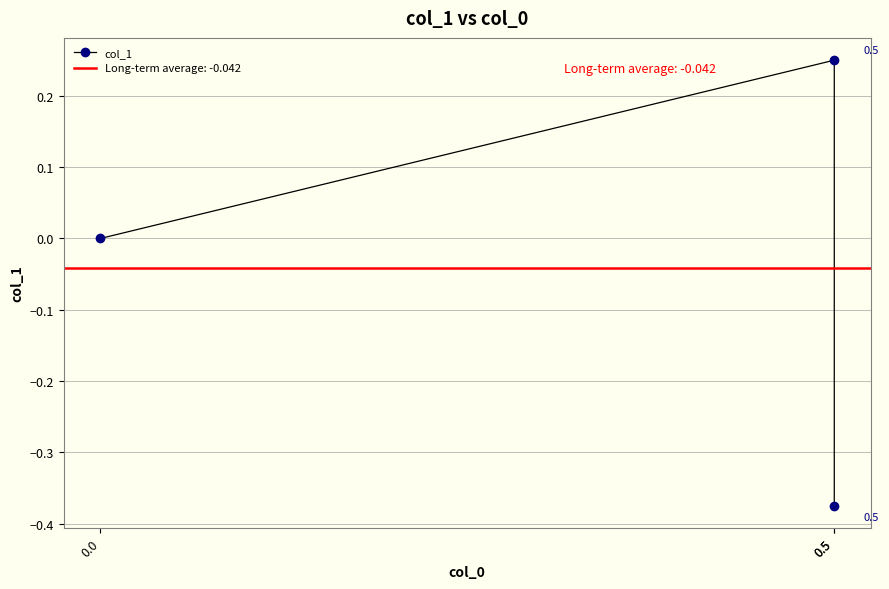

What is the smallest value displayed?

-0.4